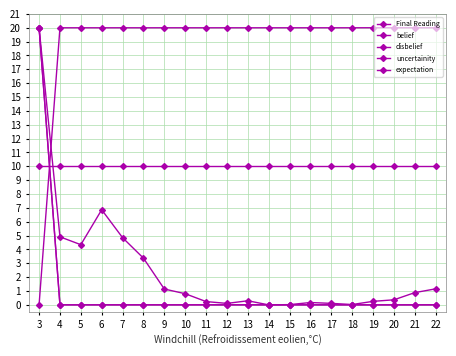

What is the spread (max minus min) of values at 4?

20.0